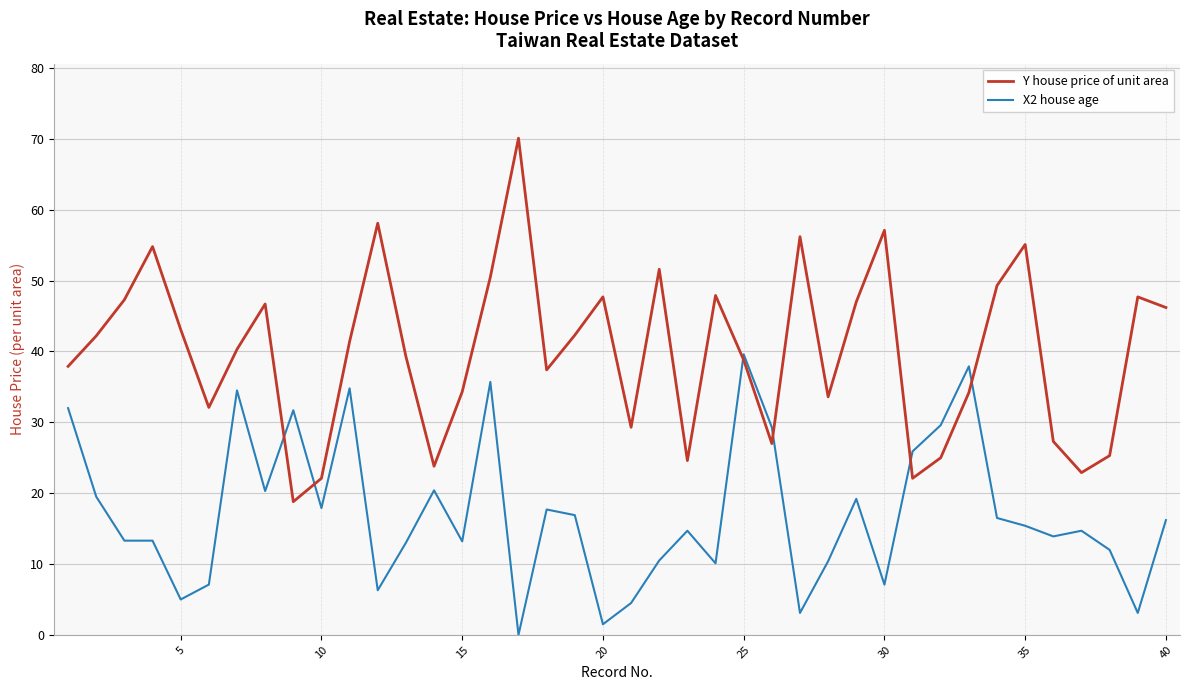

Which series has the widest spread of values?

Y house price of unit area